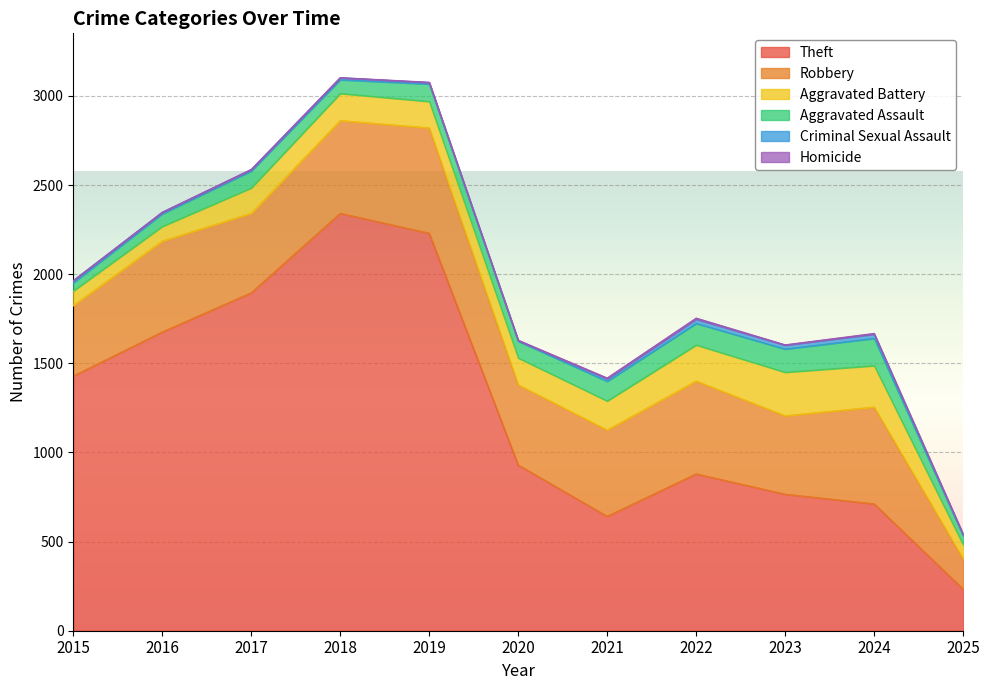

Which category has the highest value in the Theft series?

2018